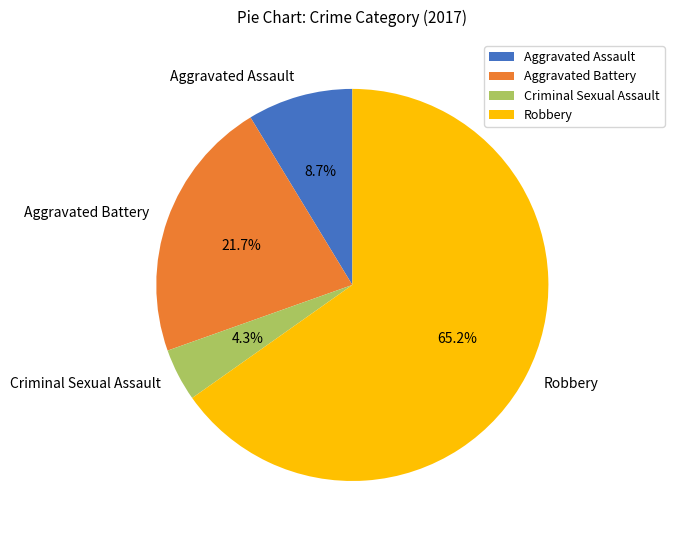

Is it true that Criminal Sexual Assault is 4% of the pie?

True